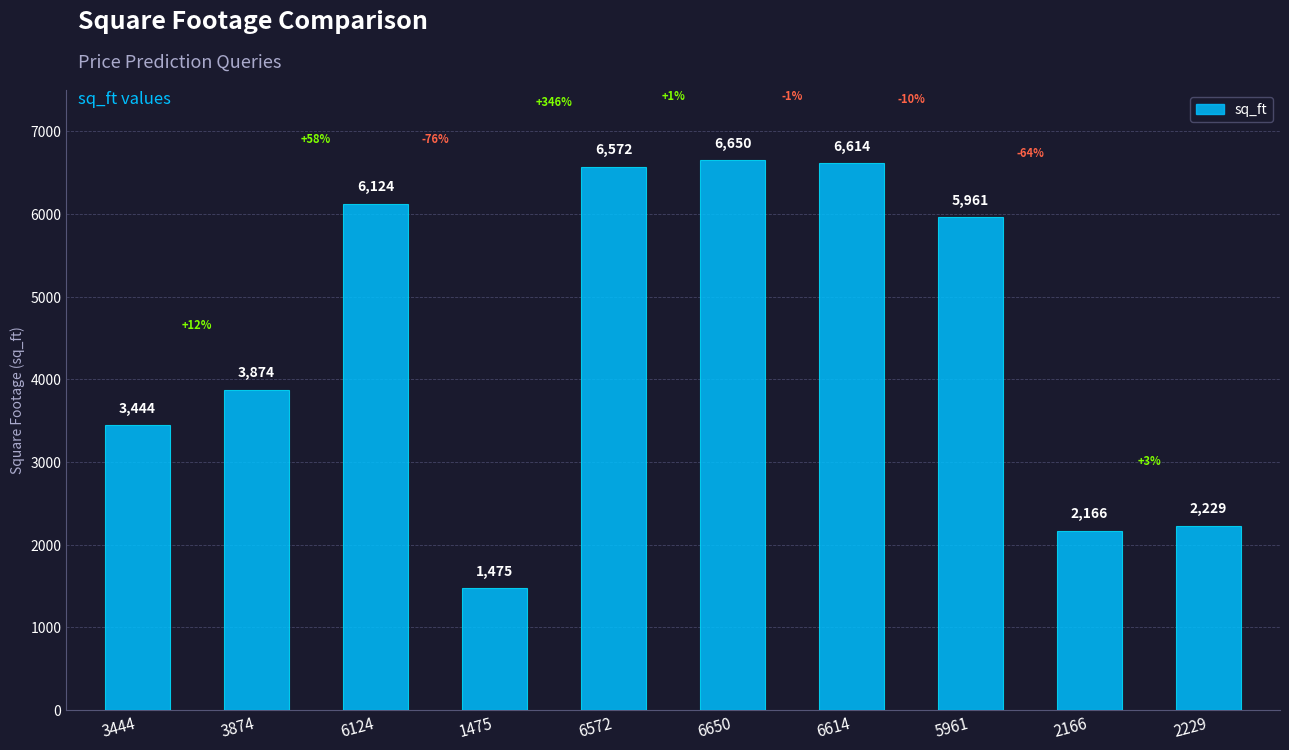

How many values are below 5961?

5